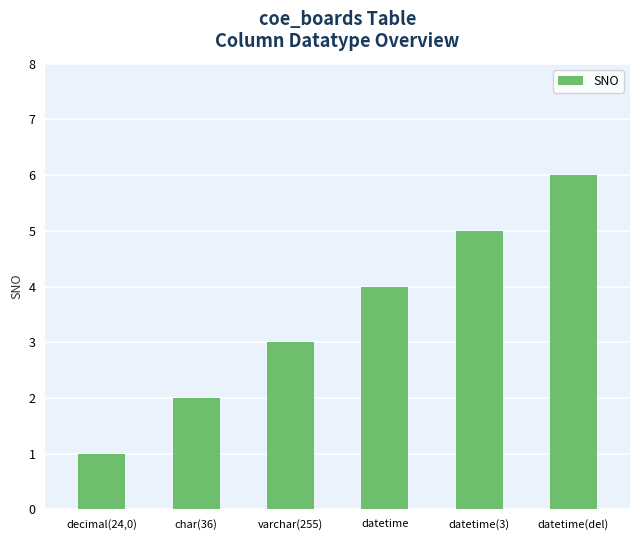

What is the label of the 1st bar from the left?

decimal(24,0)